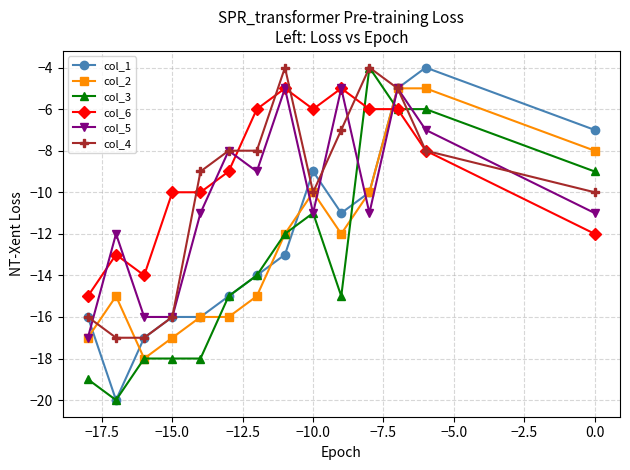

The col_6 series shows -8 at −10.0. True or false?

False